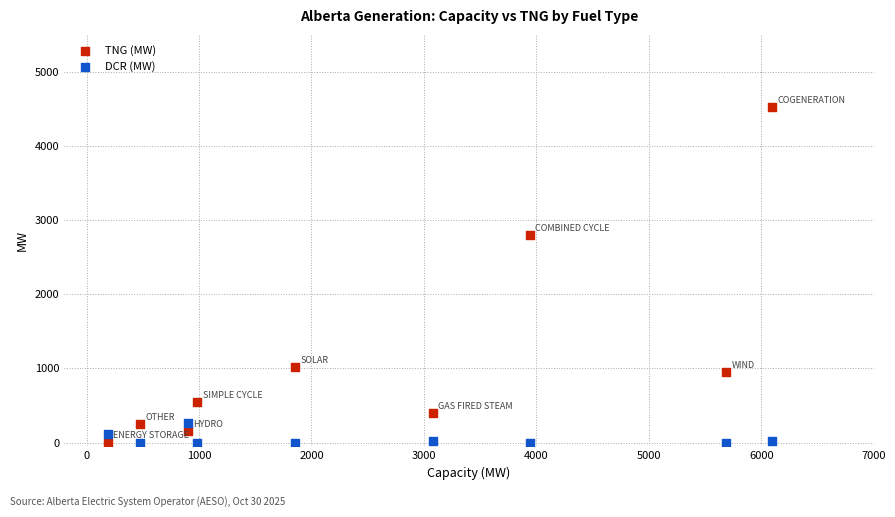

What are all the series names shown in the legend?

TNG (MW), DCR (MW)